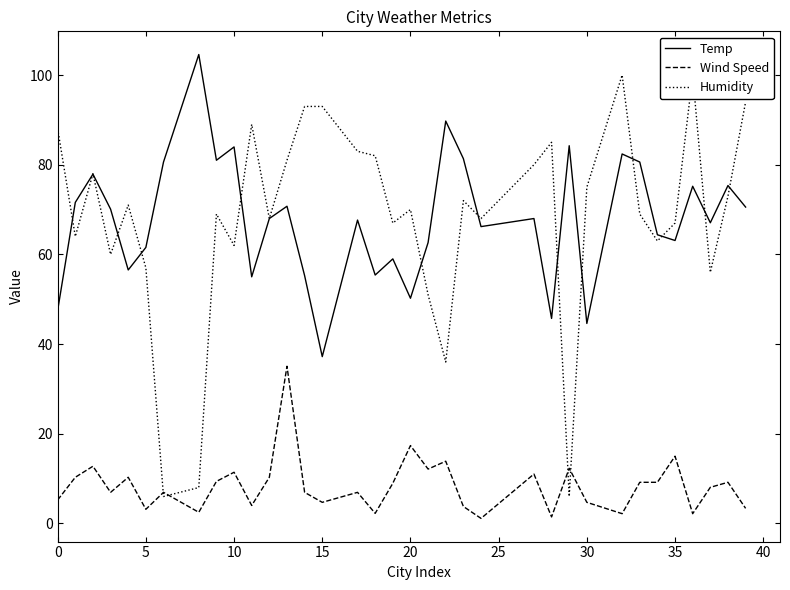

True or false: Wind Speed and Temp intersect in this chart.

False